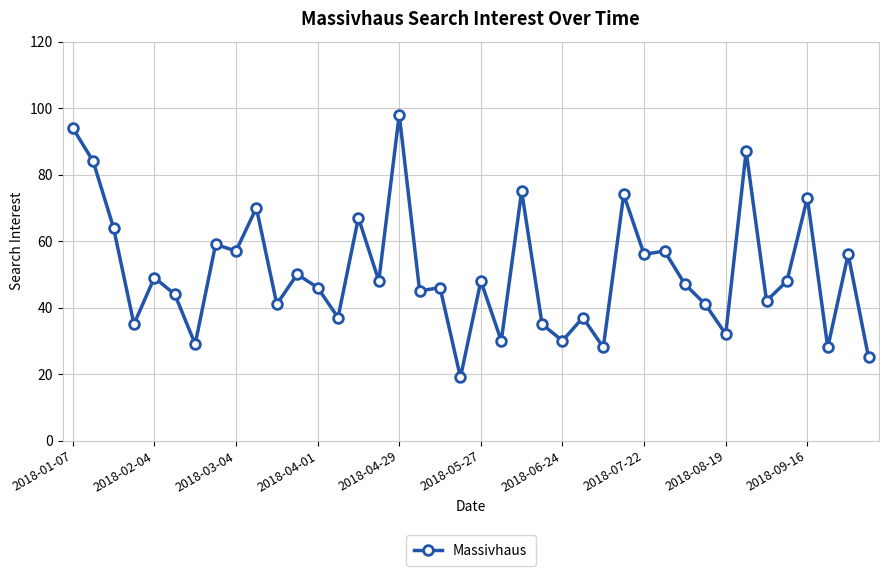

What is the greatest value displayed?

98